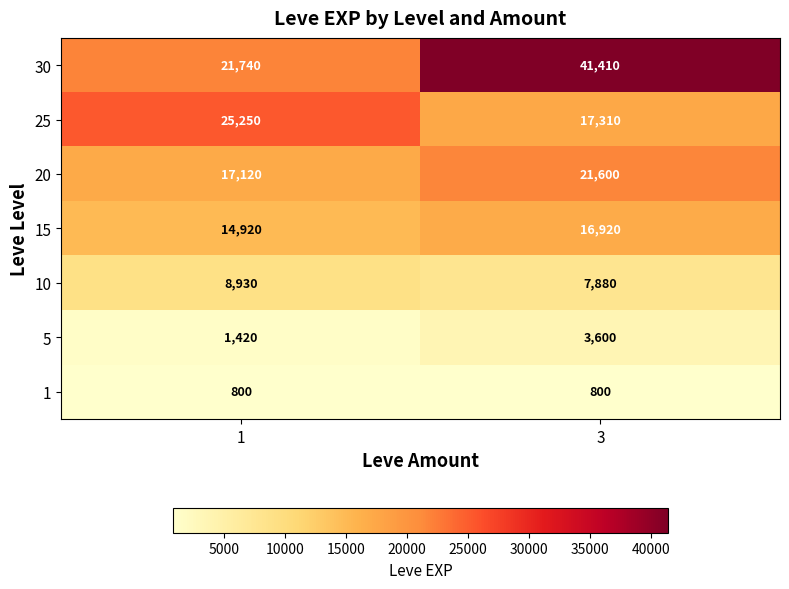

At which category is the sum across all series the highest?

3